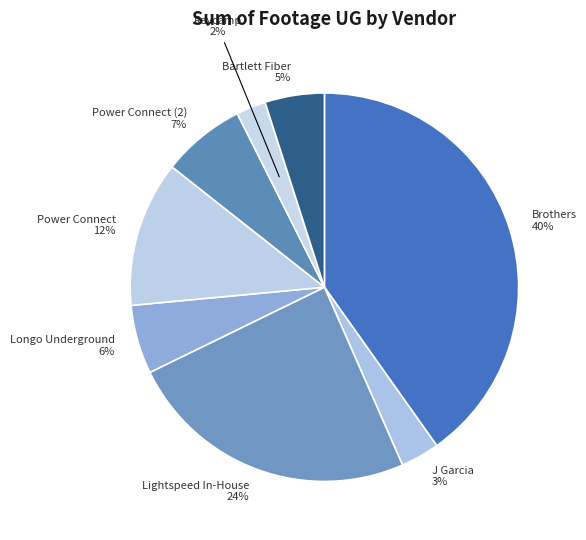

Rank the categories by value from lowest to highest.

Reycamp 2%, J Garcia 3%, Bartlett Fiber 5%, Longo Underground 6%, Power Connect (2) 7%, Power Connect 12%, Lightspeed In-House 24%, Brothers 40%